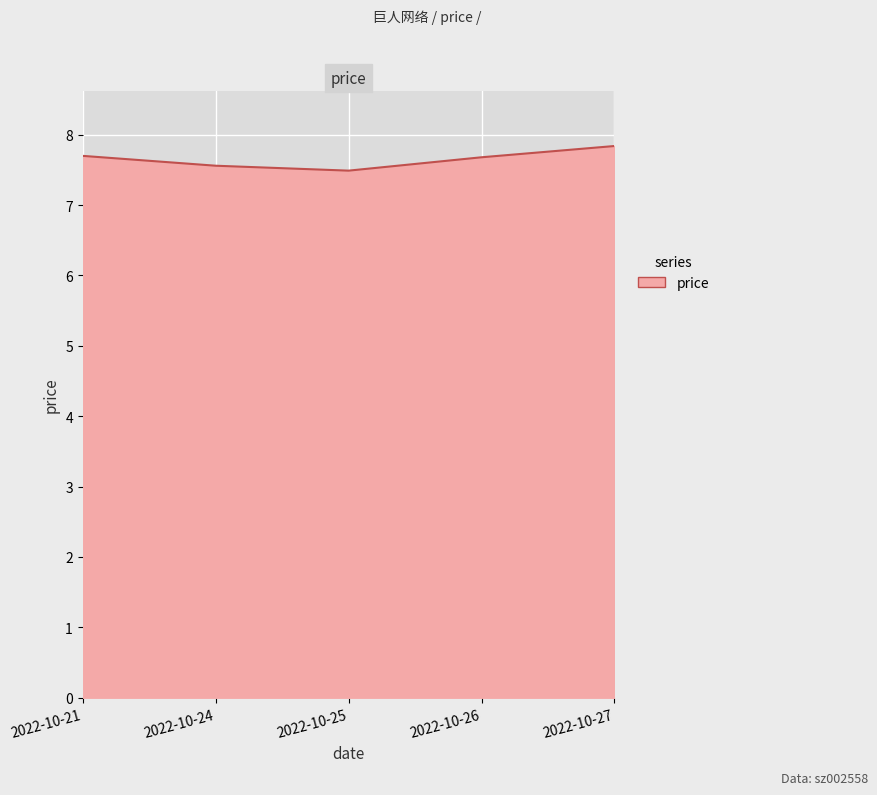

True or false: there are more than 2 points higher than both neighbors.

False